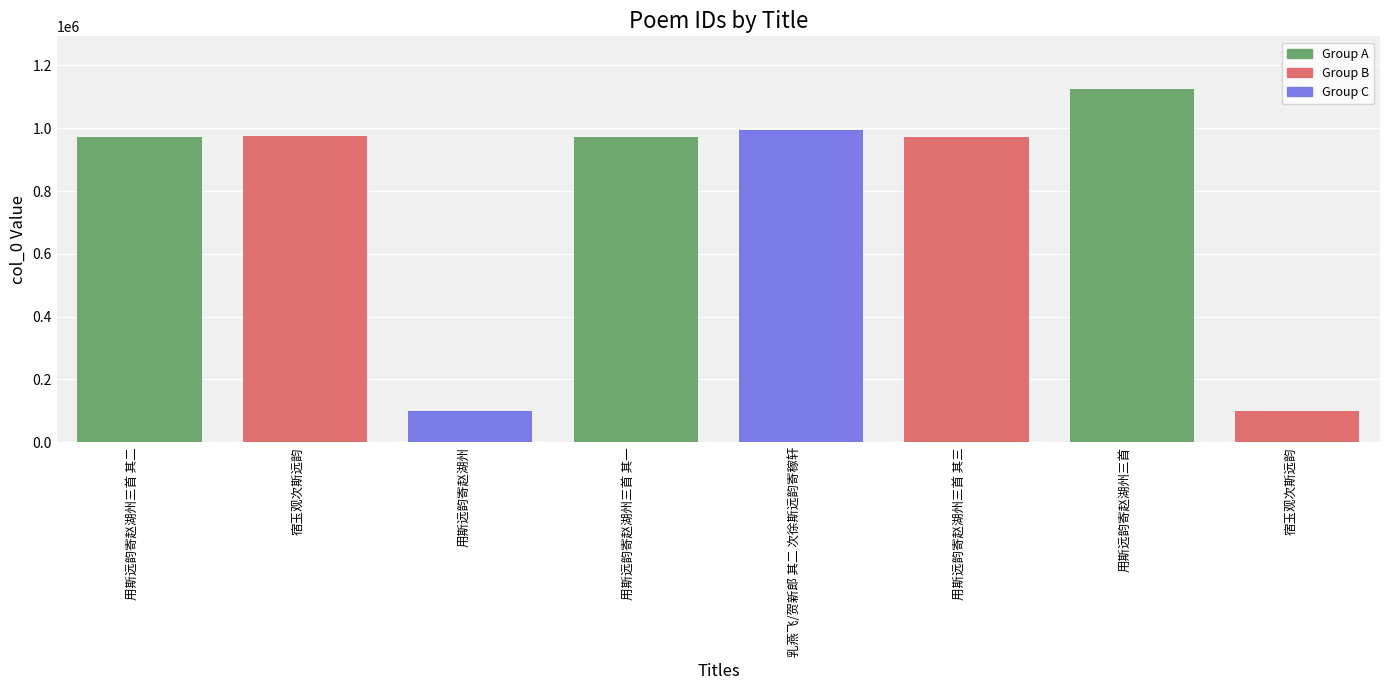

Are the bars horizontal?

No